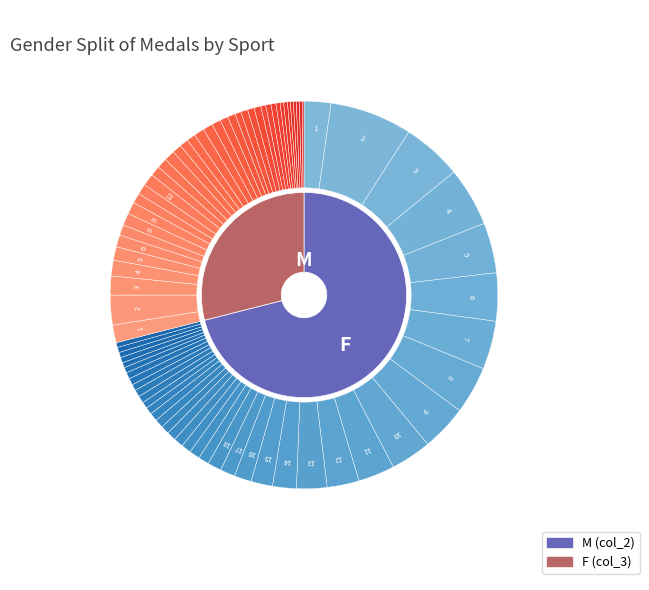

To the nearest percent, what is the combined percentage of 25 and 3?

7%